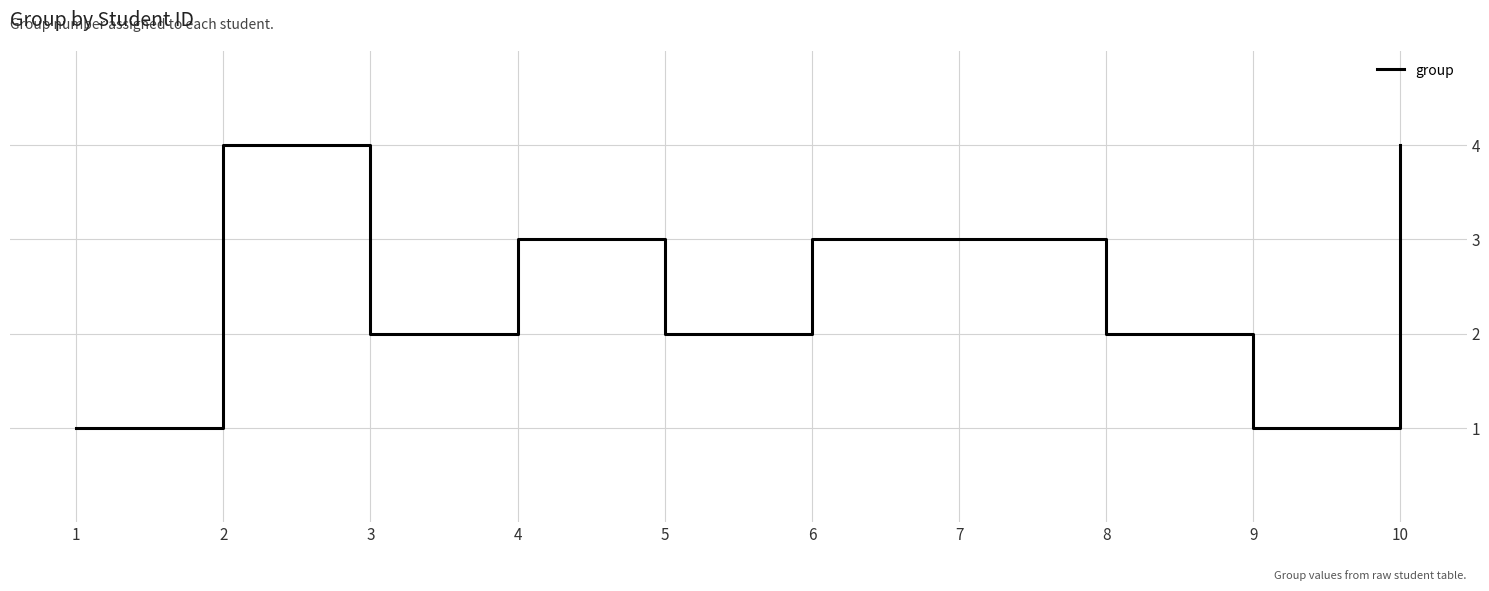

What is the maximum value shown in the chart?

4